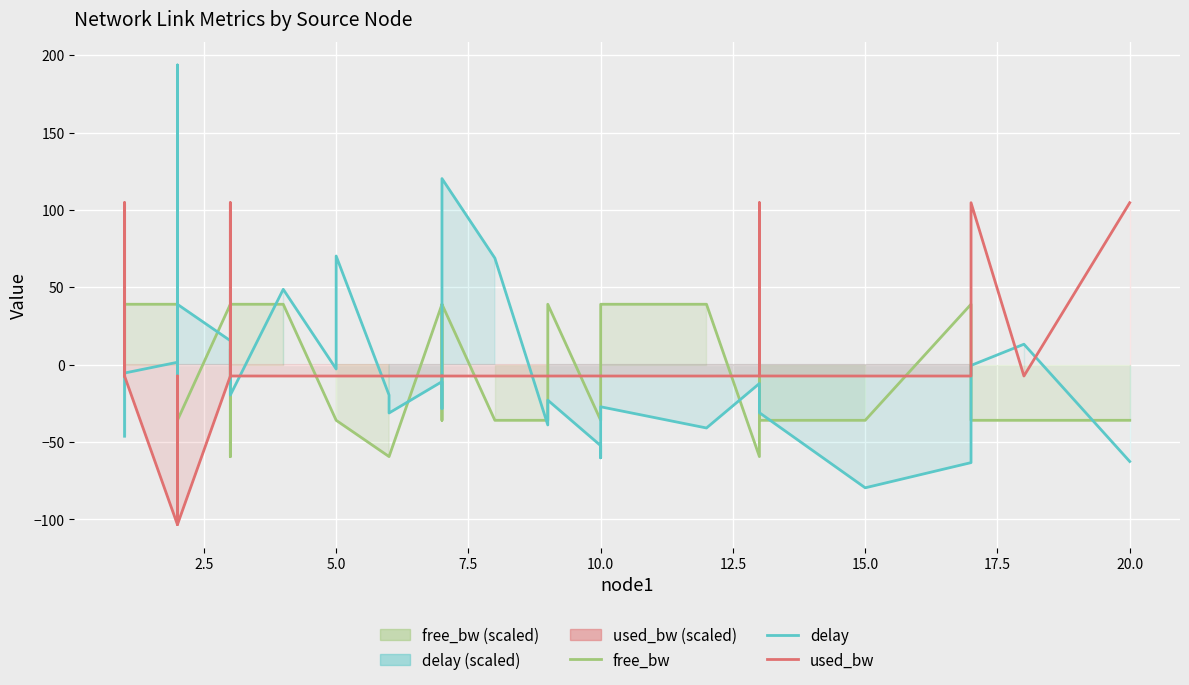

Which series has the widest spread of values?

delay (scaled)